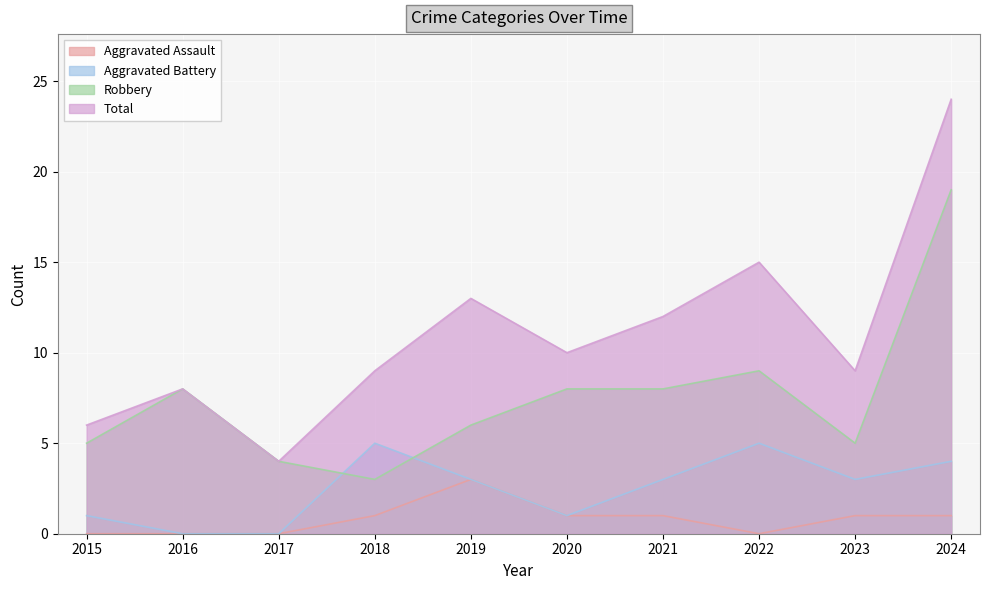

What is the difference between the maximum and minimum values in the Total series?

20